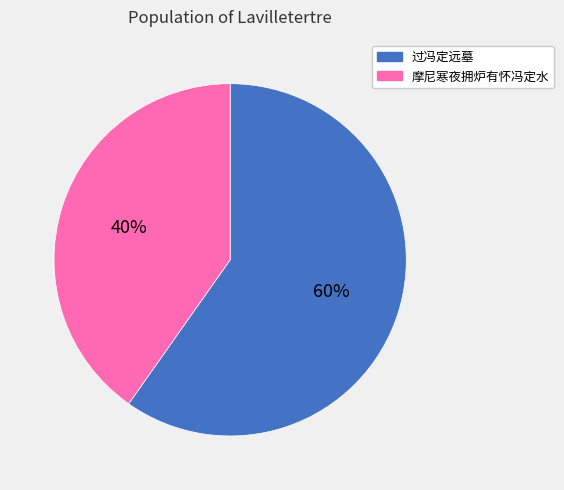

Does 过冯定远墓 account for over 50% of the chart?

Yes